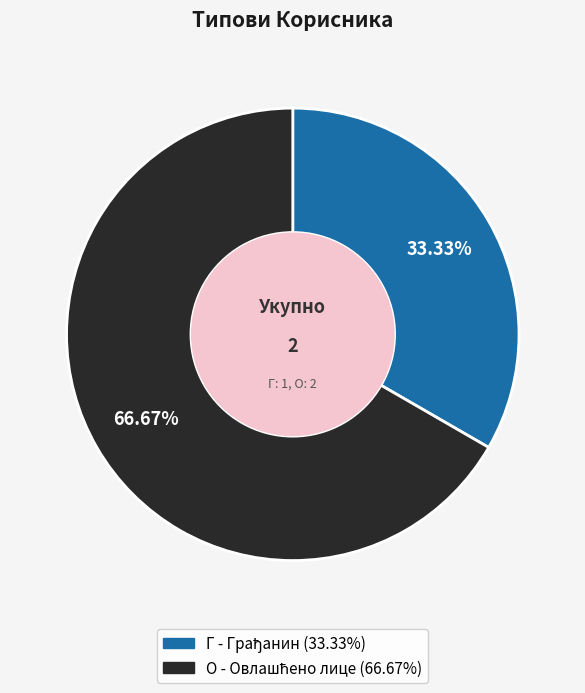

Approximately how many times larger is the value at Г compared to О?

0.5